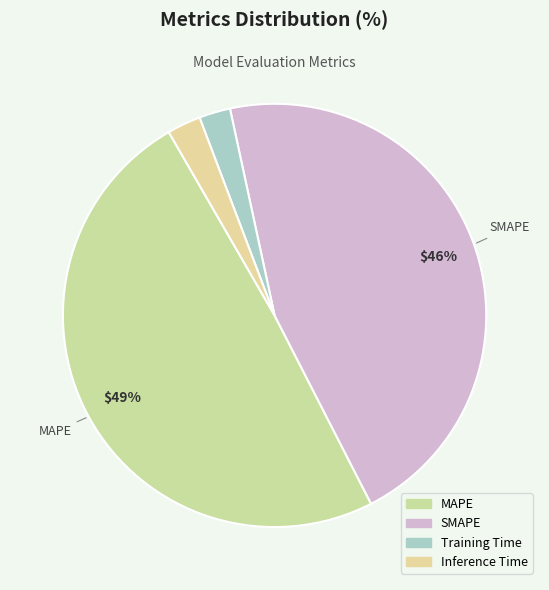

Does MAPE represent more than half of the total?

No